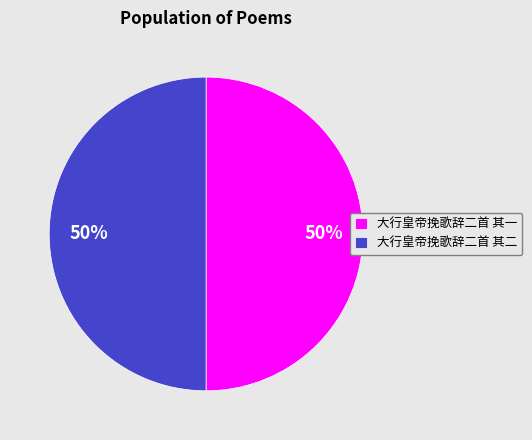

The 大行皇帝挽歌辞二首 其一 slice represents 50% of the pie. True or false?

True